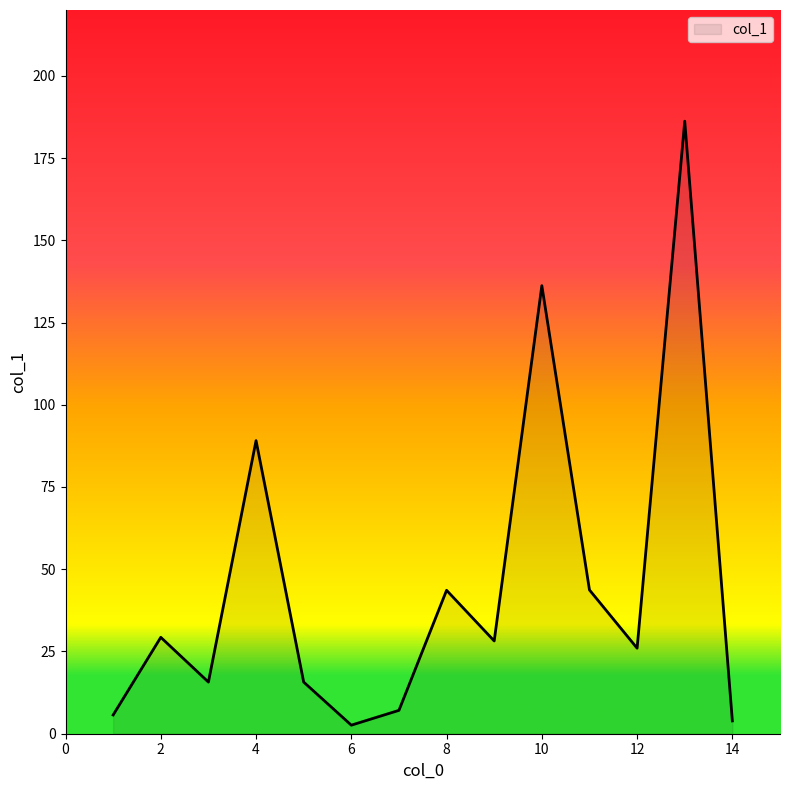

What is the difference between the maximum and minimum values?

183.6